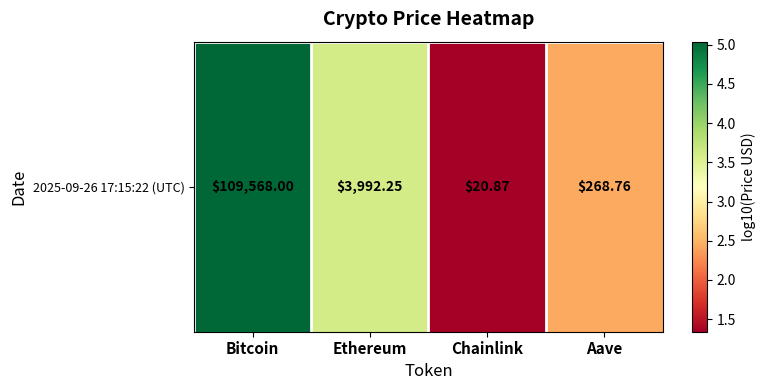

List the labels in order of value, smallest first.

Chainlink, Aave, Ethereum, Bitcoin